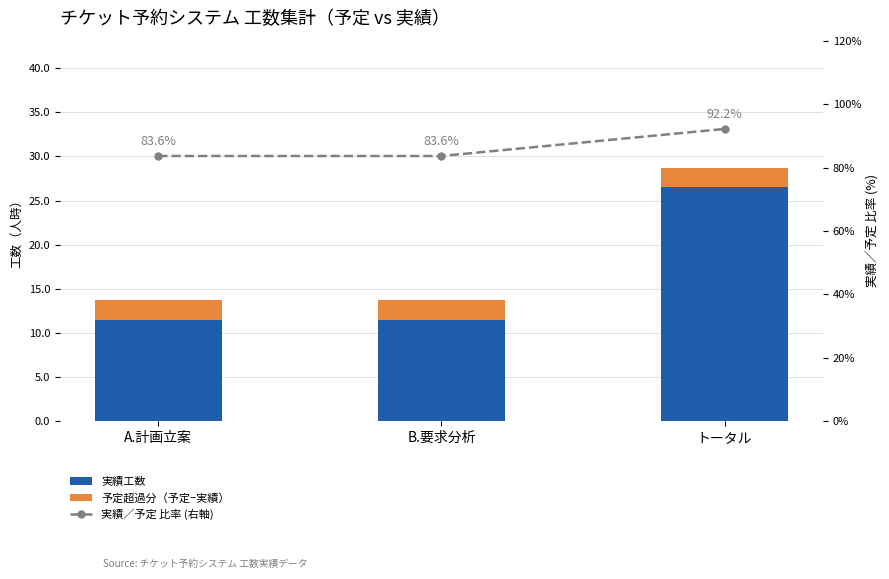

The value of 実績／予定 比率 (右軸) at B.要求分析 is 117.0. True or false?

False